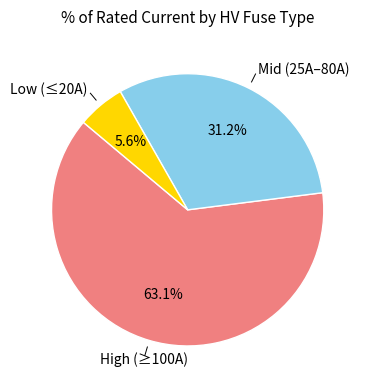

Is there a majority slice in this chart?

Yes